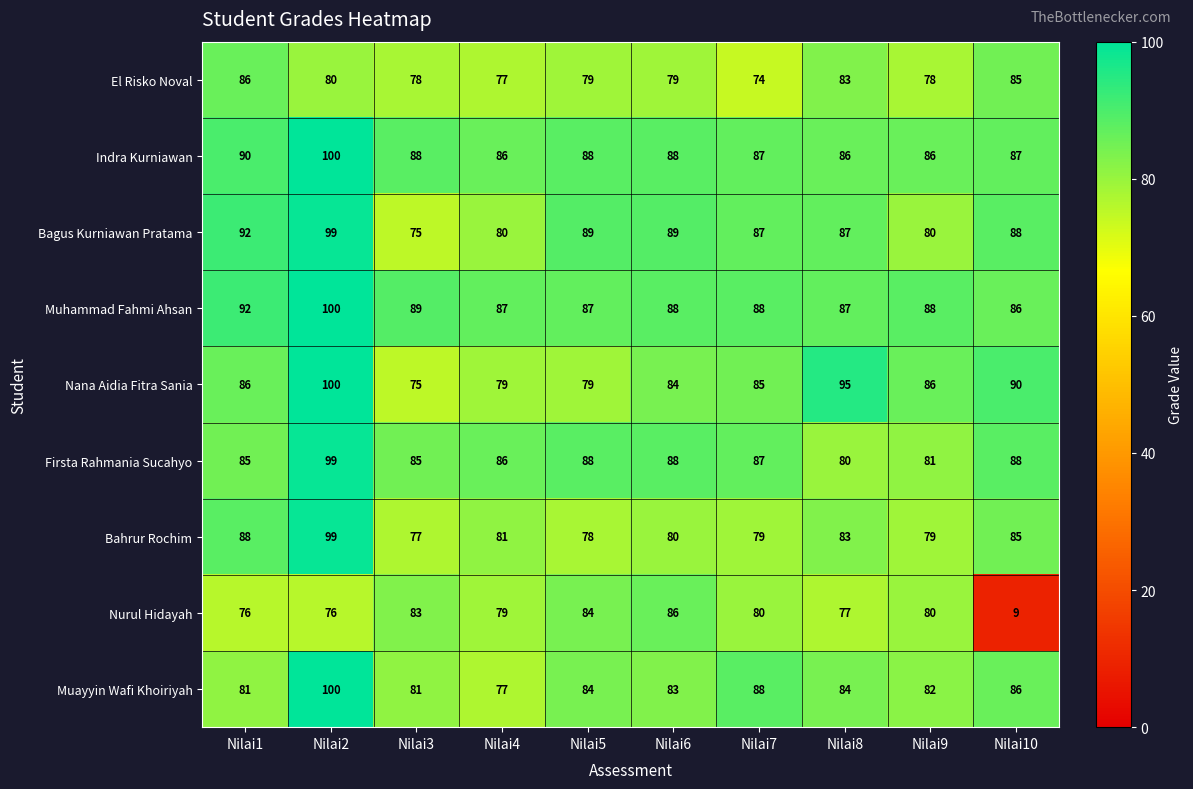

What is the highest value of the Indra Kurniawan series?

100